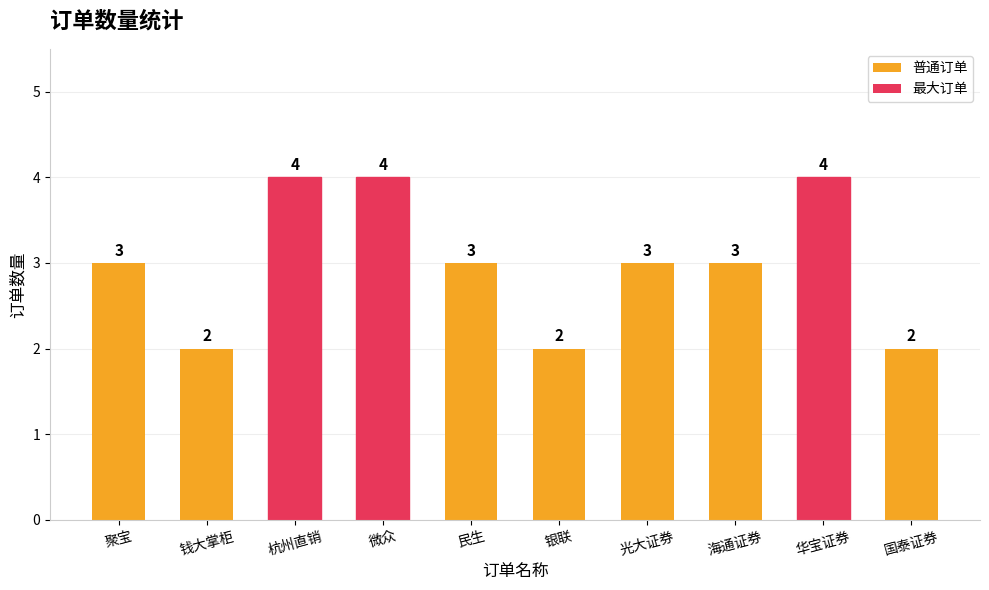

Reading left to right, extract all data points from this chart.

聚宝=3	钱大掌柜=2	杭州直销=4	微众=4	民生=3	银联=2	光大证券=3	海通证券=3	华宝证券=4	国泰证券=2